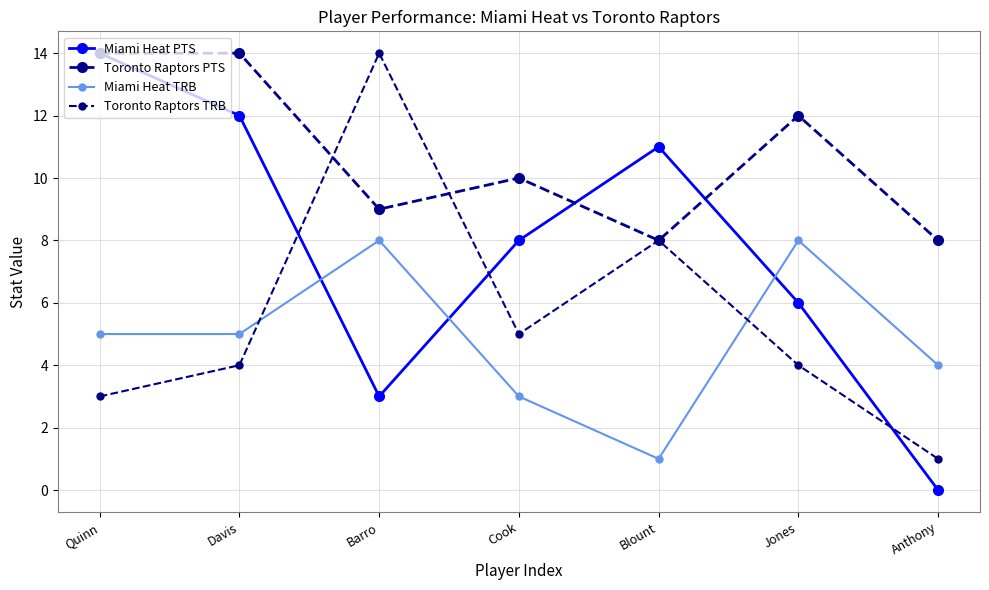

At Barro, list the series in order from largest to smallest.

Toronto Raptors TRB, Toronto Raptors PTS, Miami Heat TRB, Miami Heat PTS